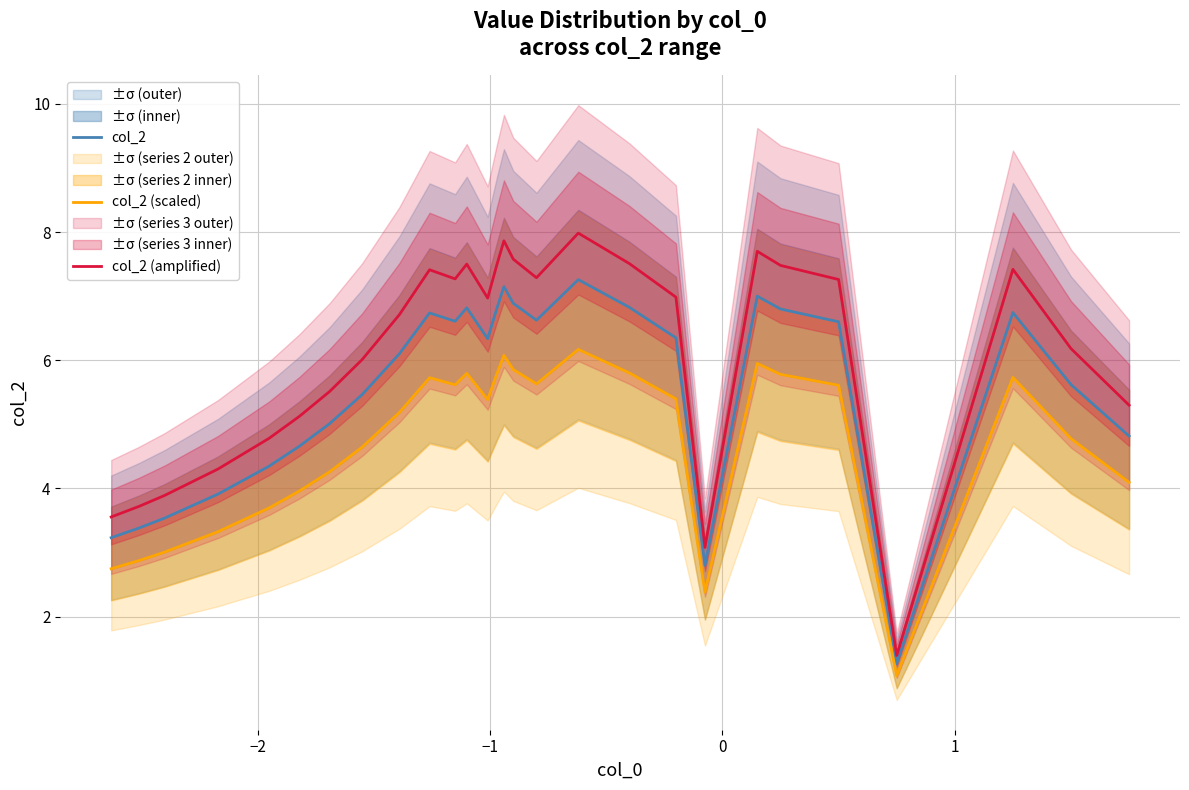

What is the difference between the maximum and minimum values in the col_2 (amplified) series?

6.6